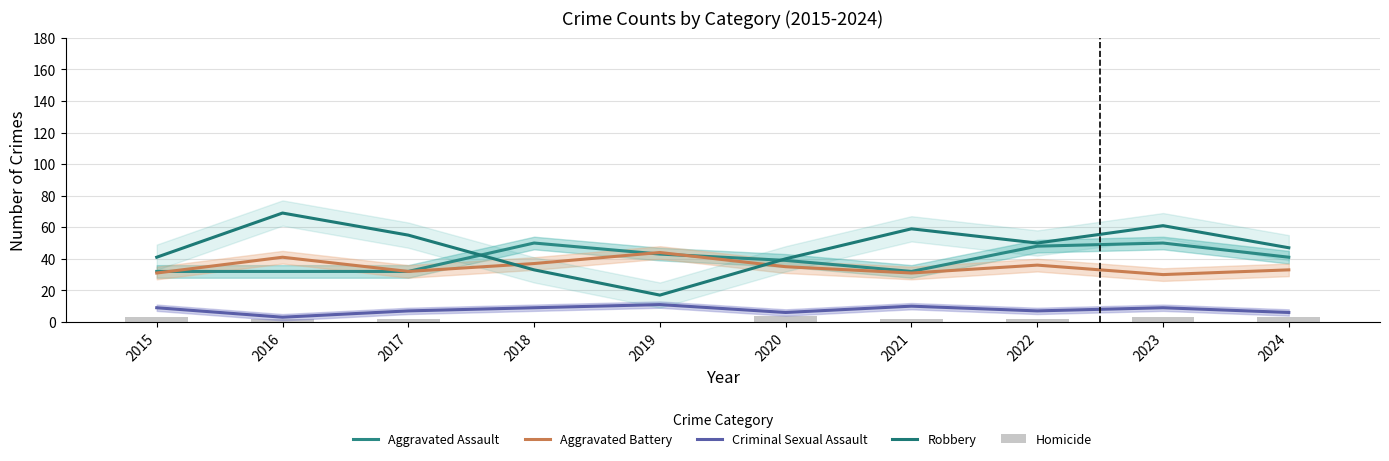

Is the value of Criminal Sexual Assault at 2024 greater than the value of Homicide at 2020?

Yes